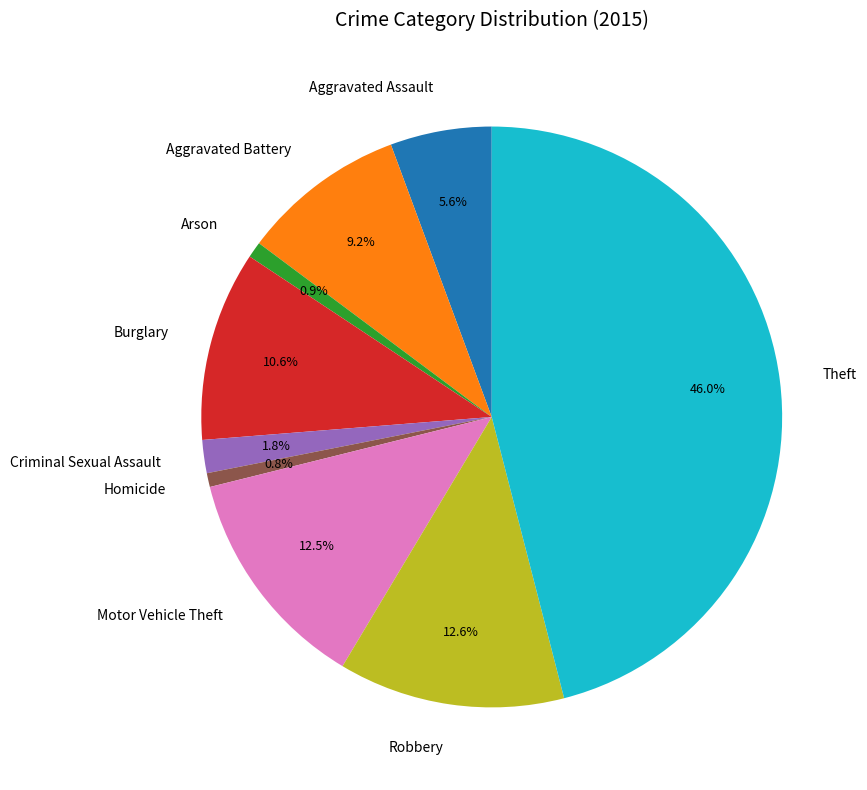

What is the largest slice in the pie chart?

Theft